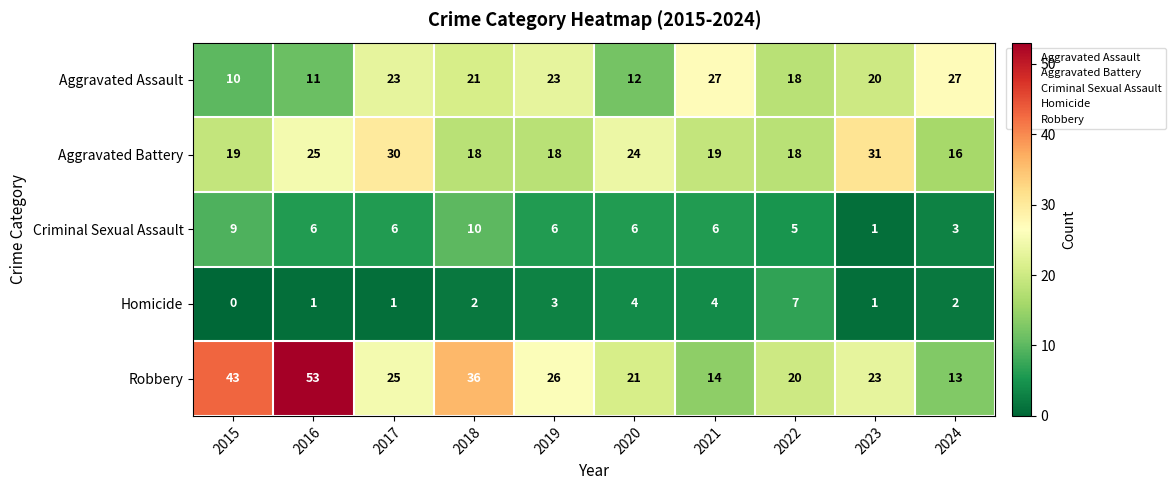

Rank the categories by Robbery value from lowest to highest.

2024, 2021, 2022, 2020, 2023, 2017, 2019, 2018, 2015, 2016